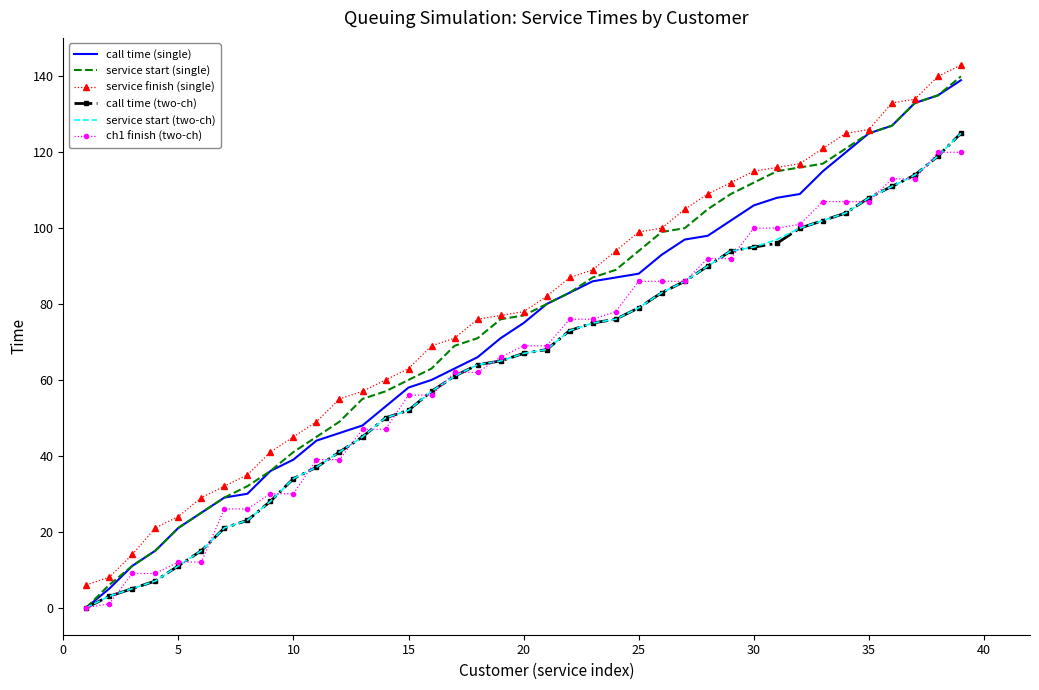

What is the average value of the service start (single) series?

75